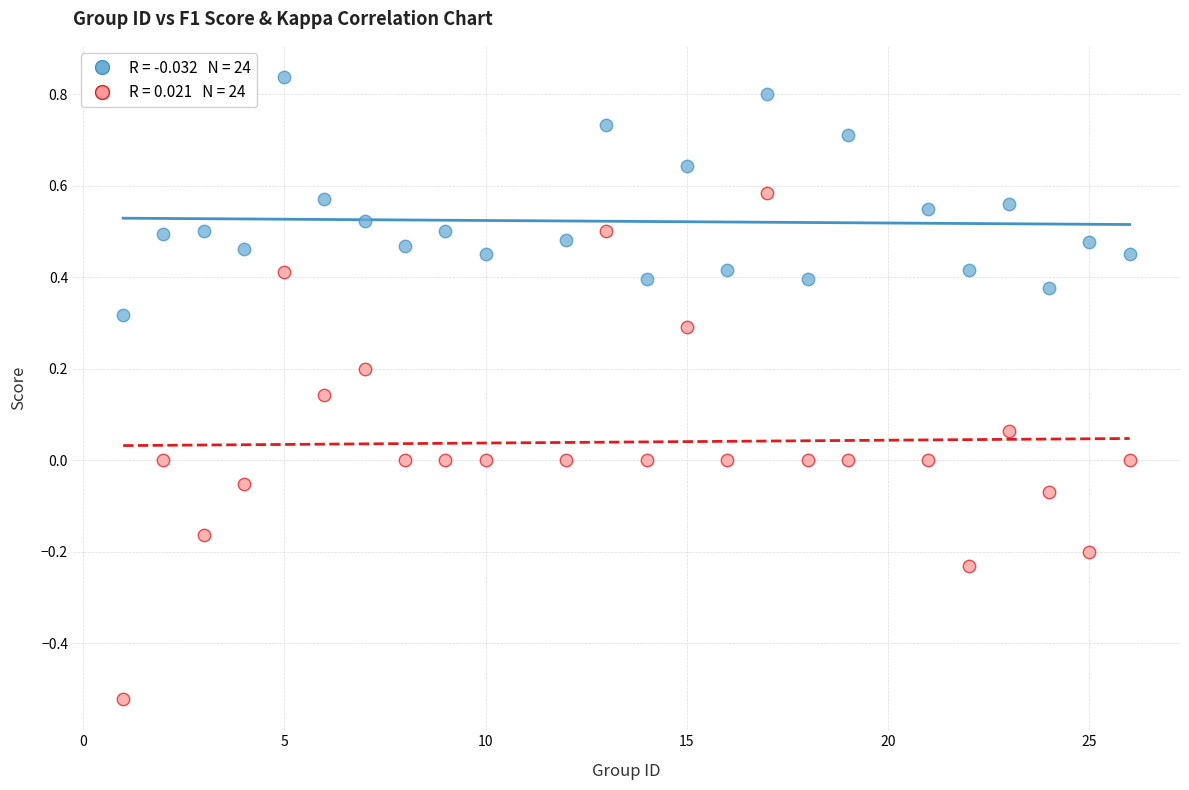

Across all data points, what is the range of X values (max minus min)?

25.0